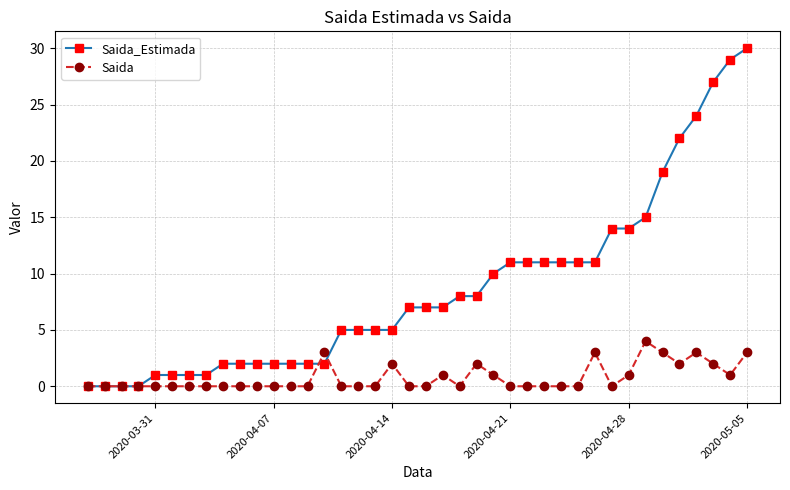

What is the difference between the second highest and second lowest values in the Saida_Estimada series?

29